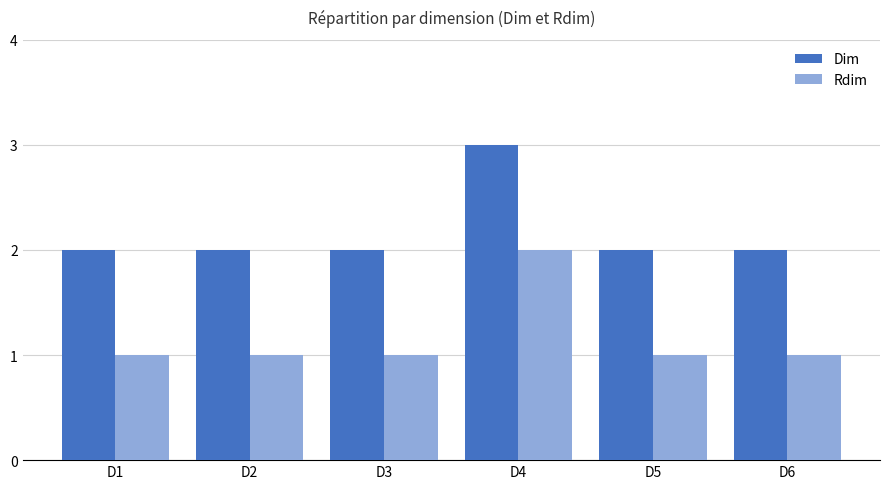

Reading left to right, what are all the values shown in this chart?

Dim: 2	2	2	3	2	2
Rdim: 1	1	1	2	1	1